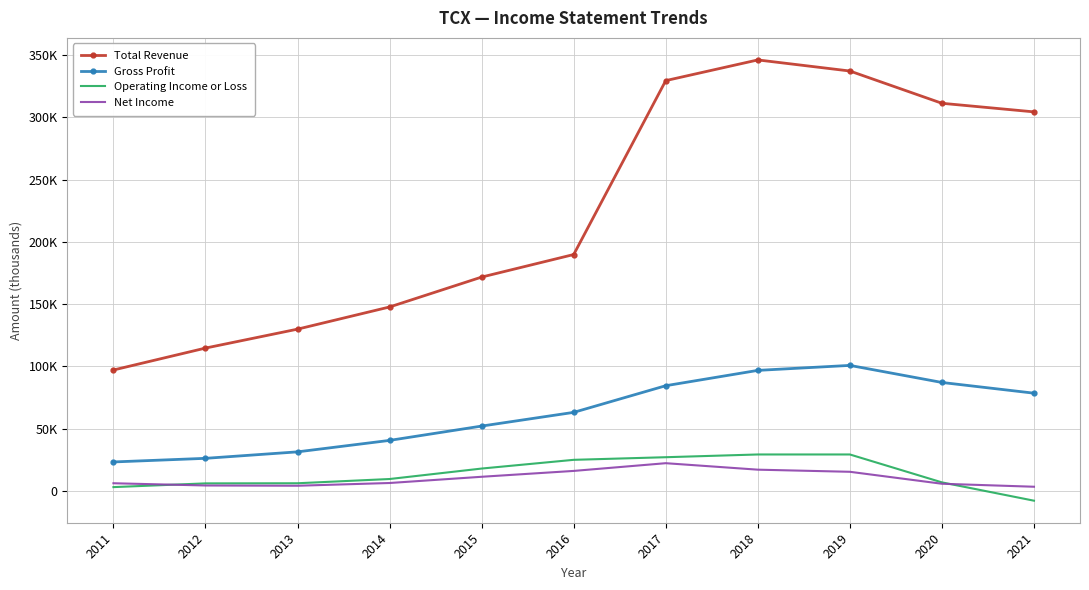

What are all the series names shown in the legend?

Total Revenue, Gross Profit, Operating Income or Loss, Net Income